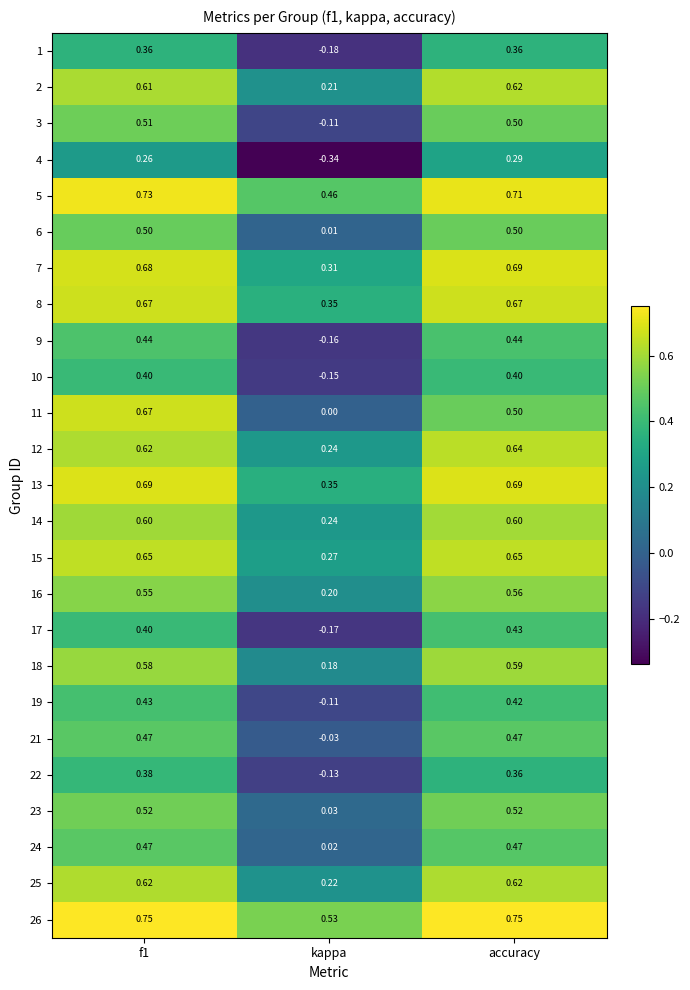

Which label corresponds to the smallest value in the chart?

kappa